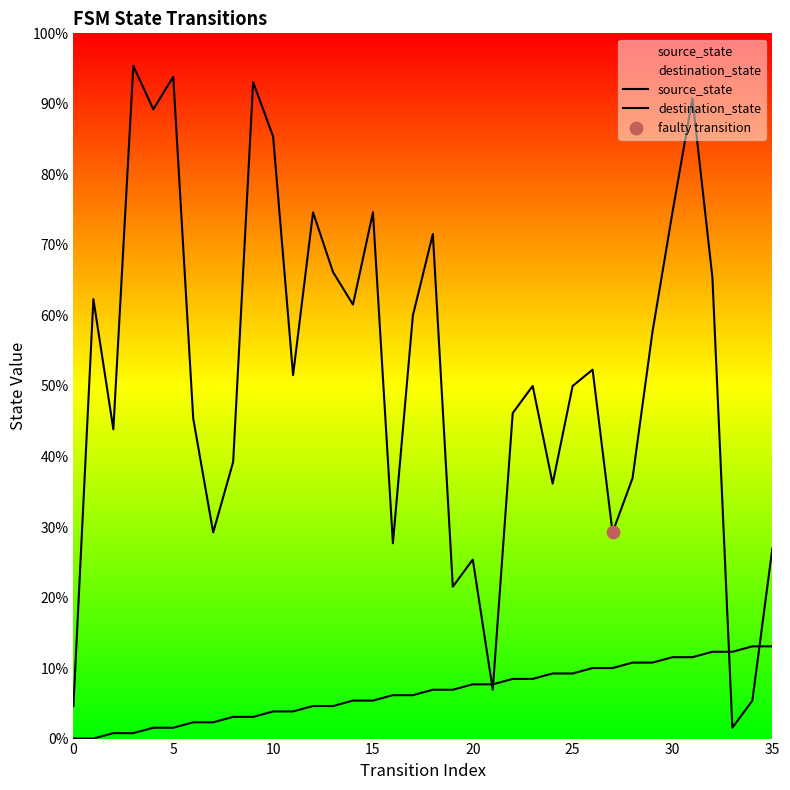

Which series reaches the maximum Y coordinate?

destination_state